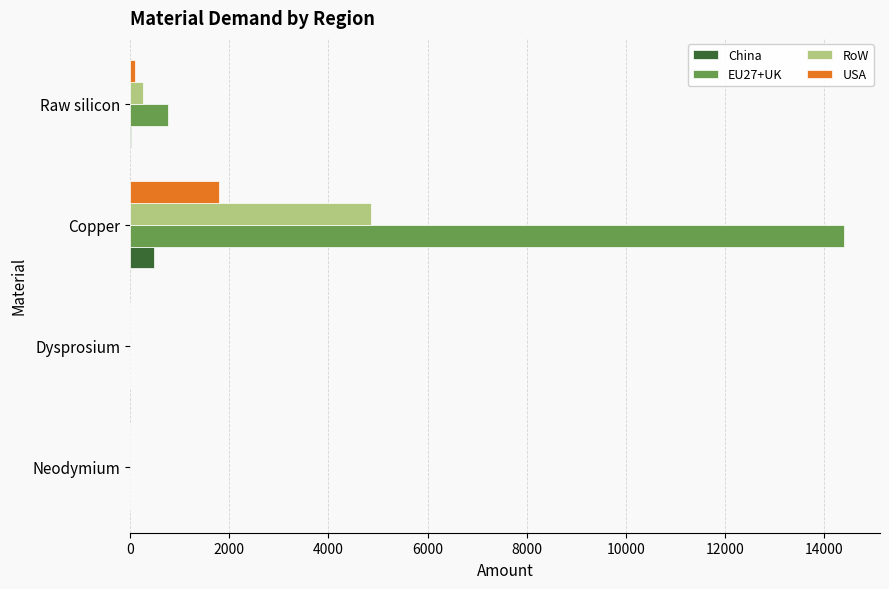

Is it true that EU27+UK equals 0.0 at Neodymium?

True